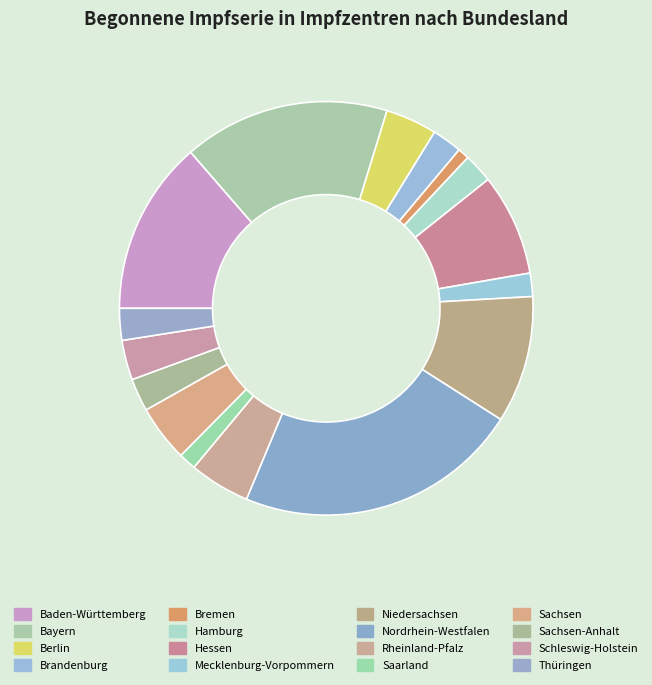

How many slices are in this pie chart?

16